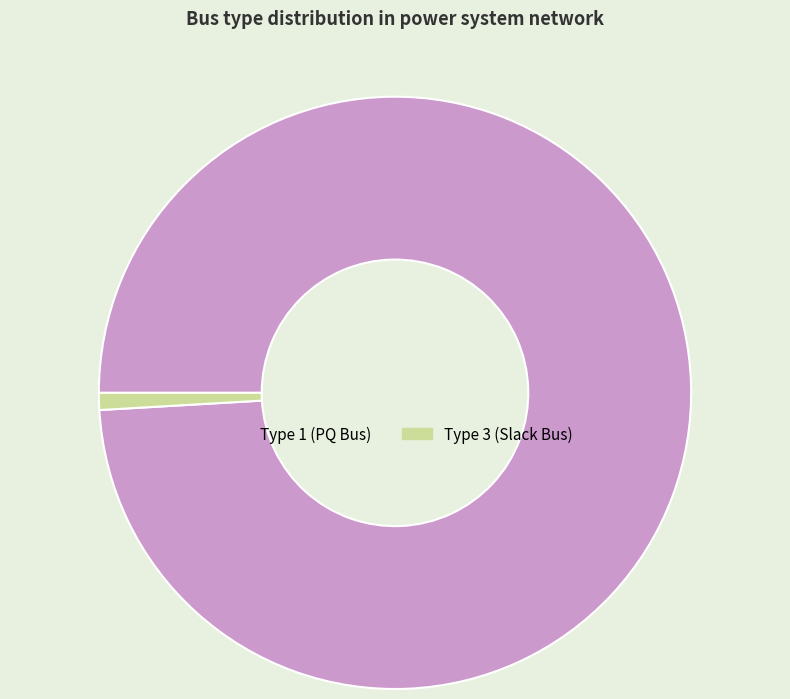

Rank the categories by value from lowest to highest.

Type 3 (Slack Bus), Type 1 (PQ Bus)